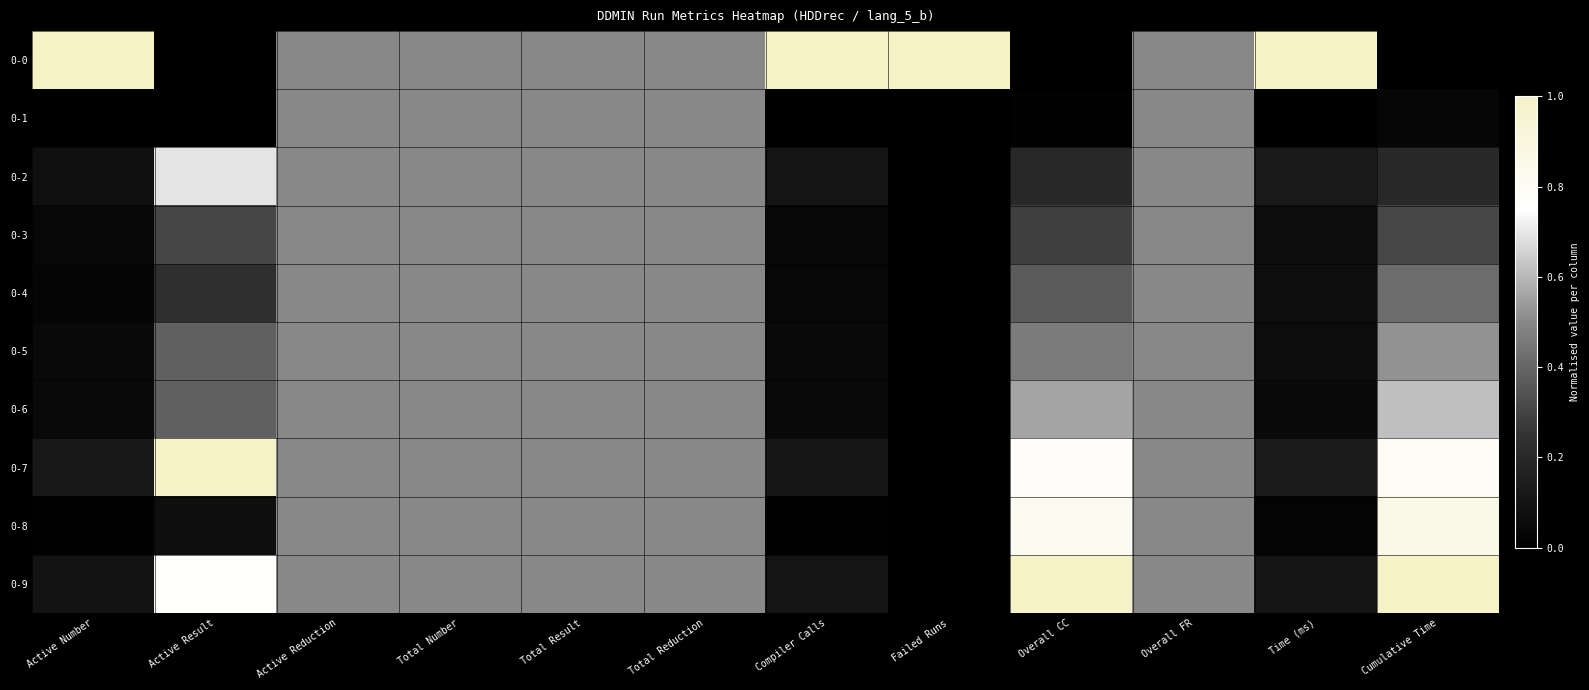

What is the greatest value displayed?

1.0